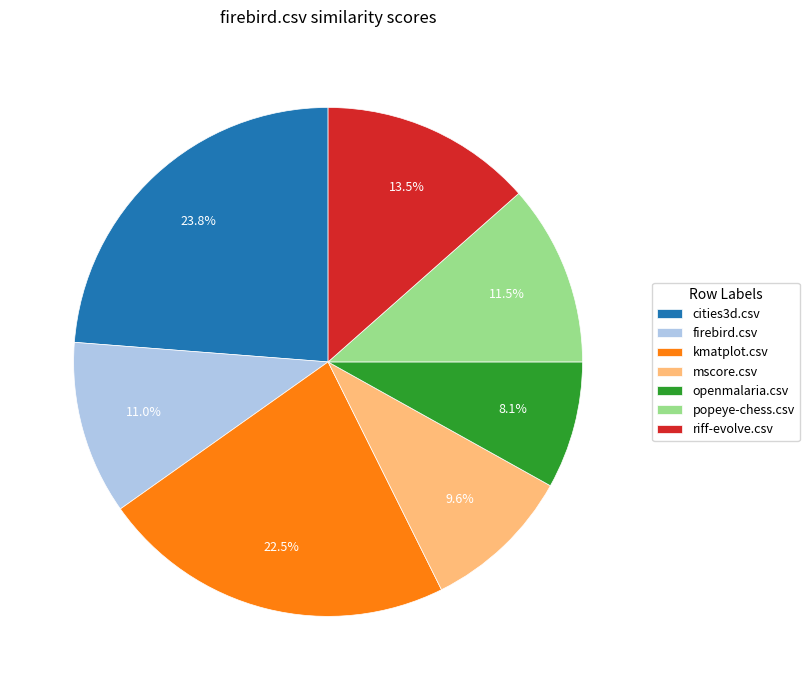

Combined, what portion of the pie is popeye-chess.csv and firebird.csv?

22.5%